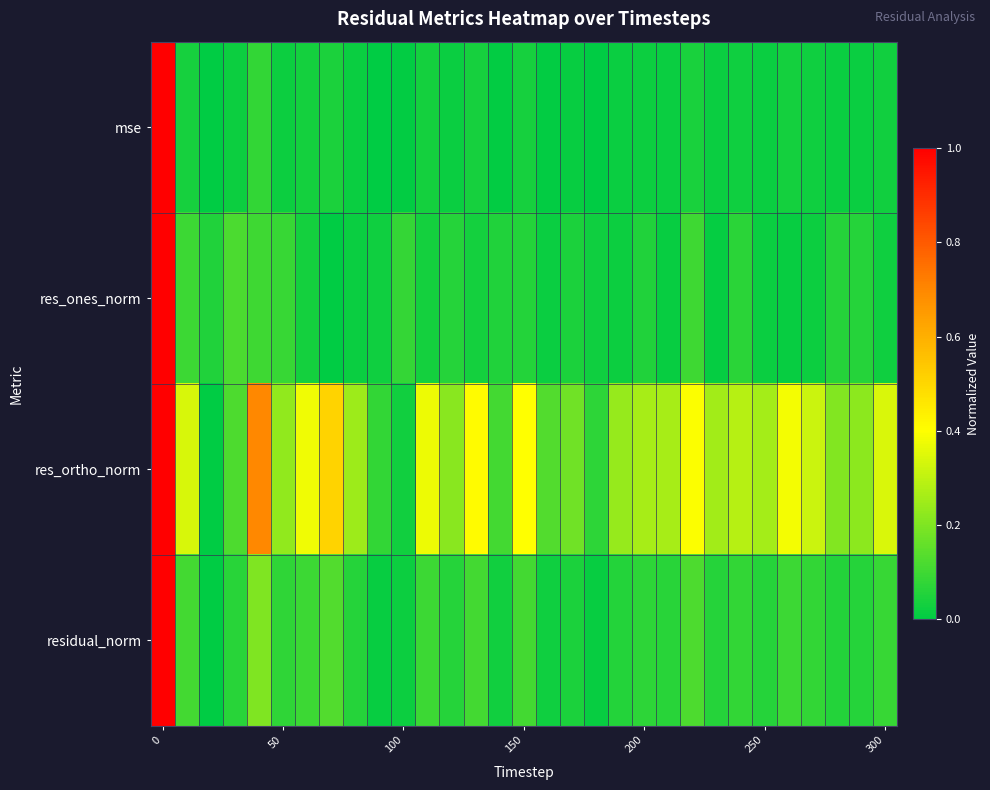

Which series has the largest total across all categories?

res_ortho_norm